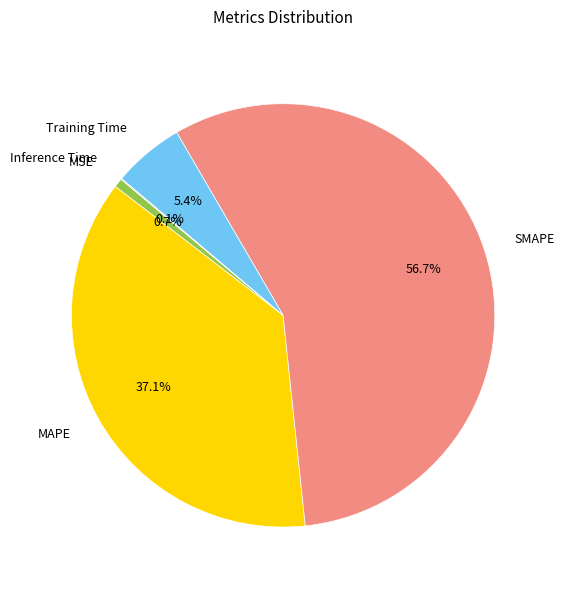

What is the largest slice in the pie chart?

SMAPE